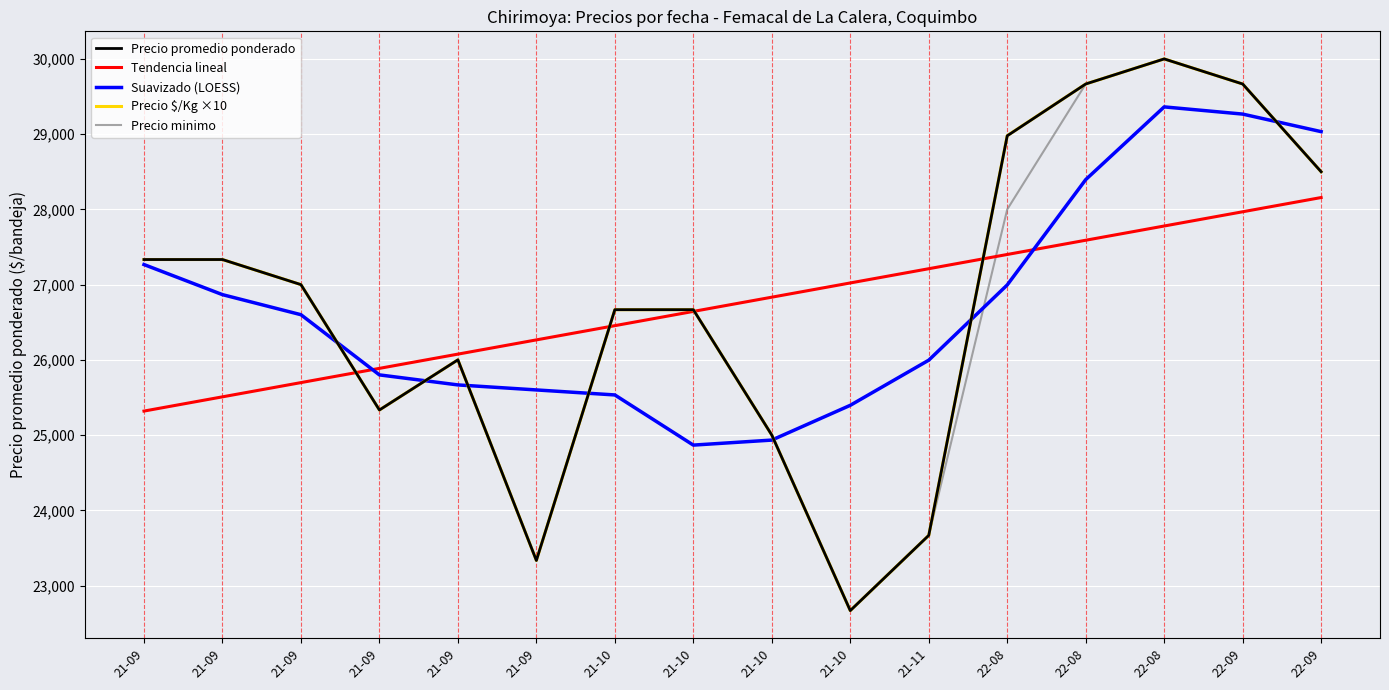

How many lines are shown in the chart?

5